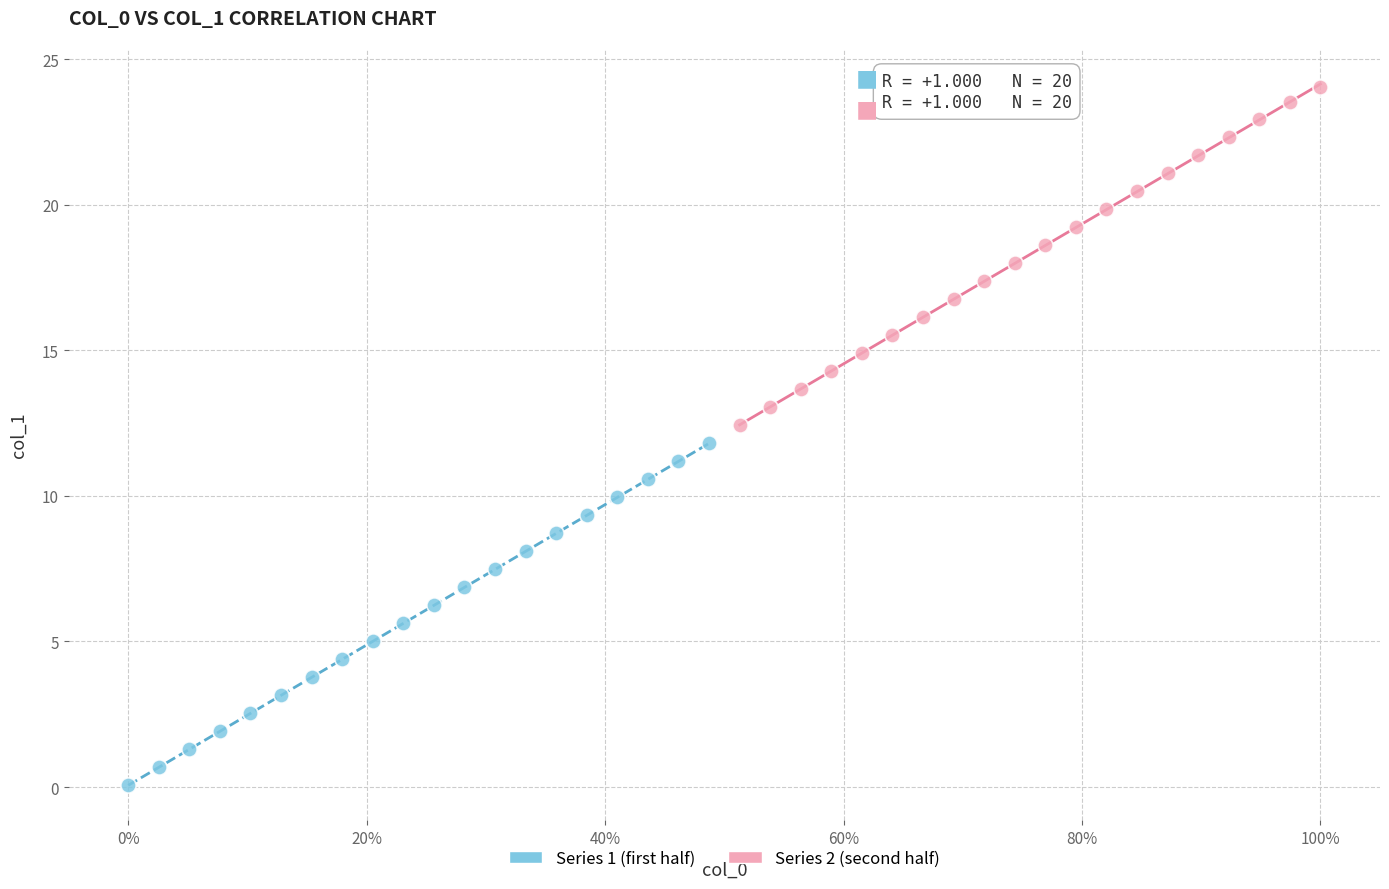

Which series has the largest Y range (max minus min)?

Series 1 (first half)